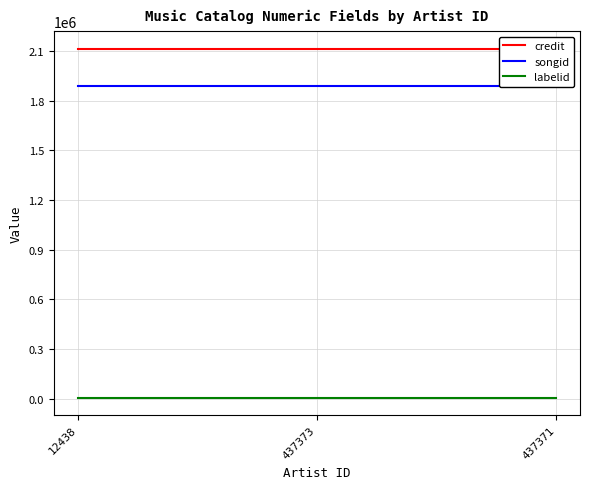

Which series has the largest range (max minus min)?

credit